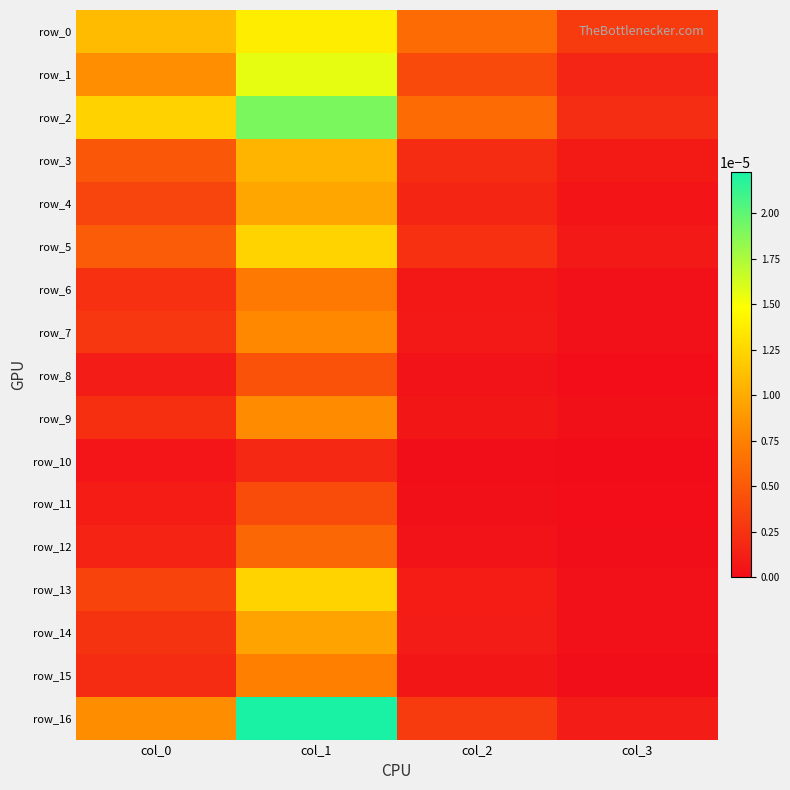

List the labels in order of row_6 value, smallest first.

col_3, col_2, col_0, col_1